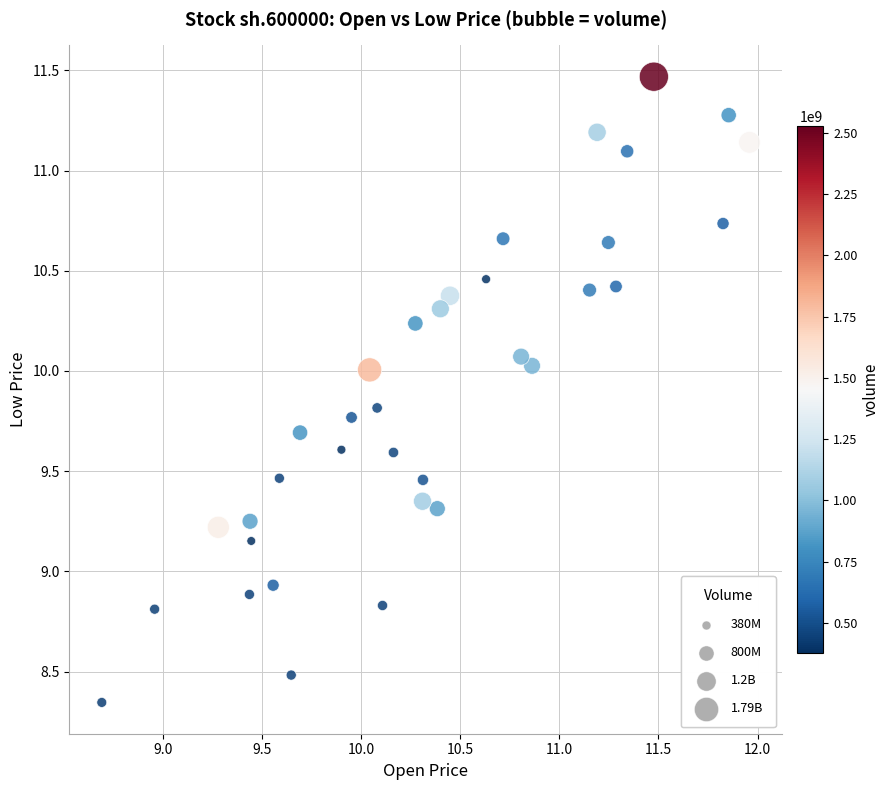

What Y value in the scatter plot is closest to 9?

8.9